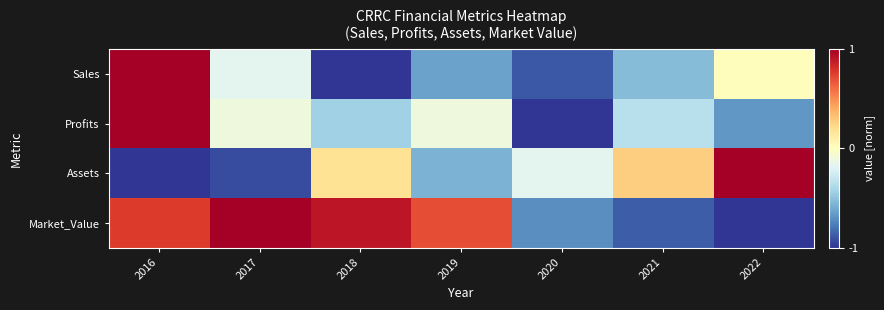

Which series has the widest spread of values?

Sales